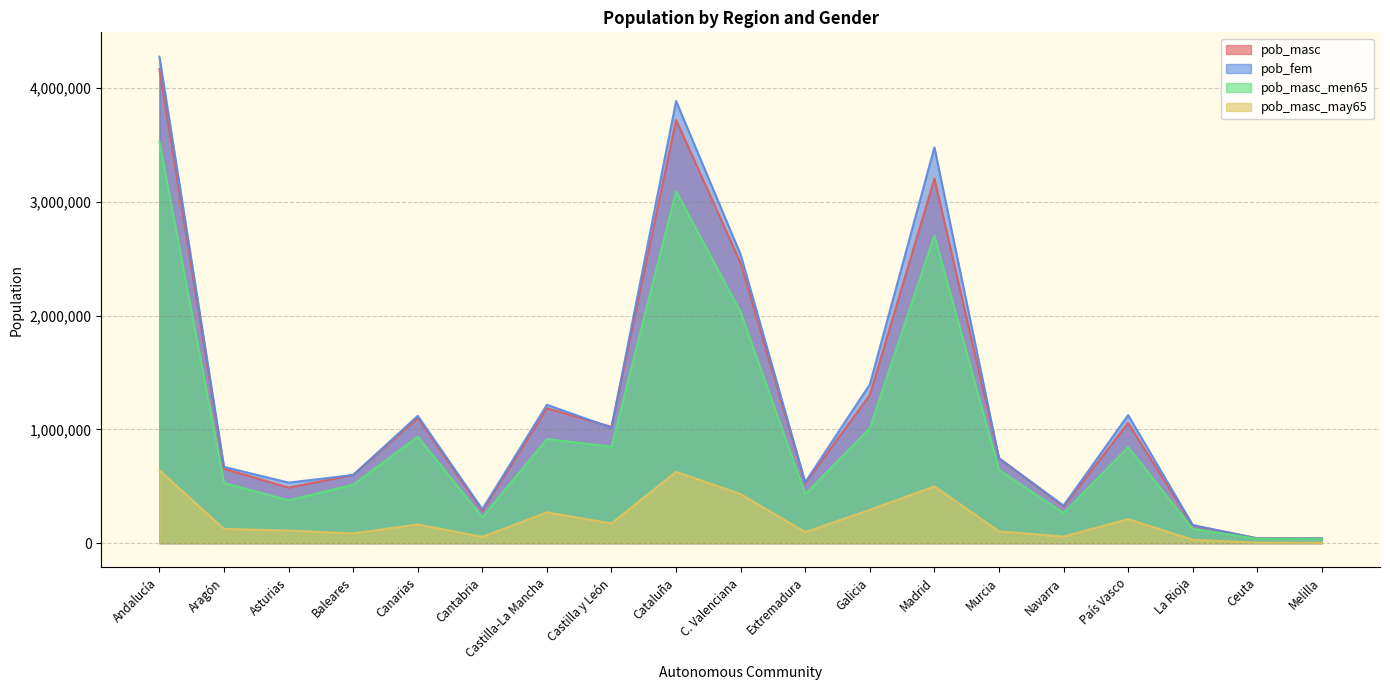

What value does the pob_masc series have at Aragón, to the nearest 100?

653800